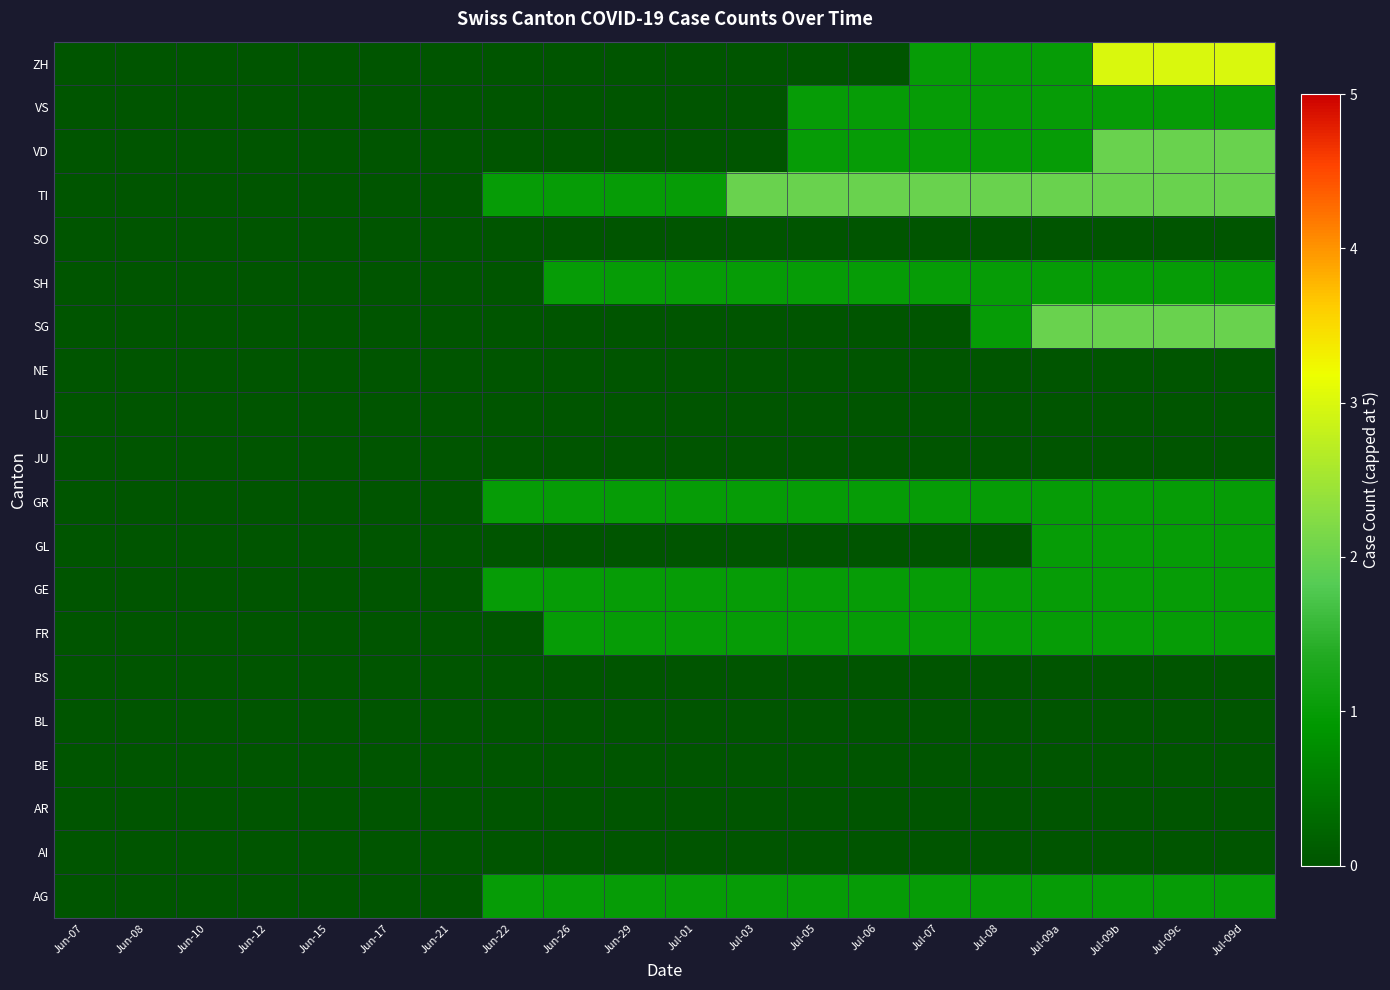

Count the number of data series in this chart.

20